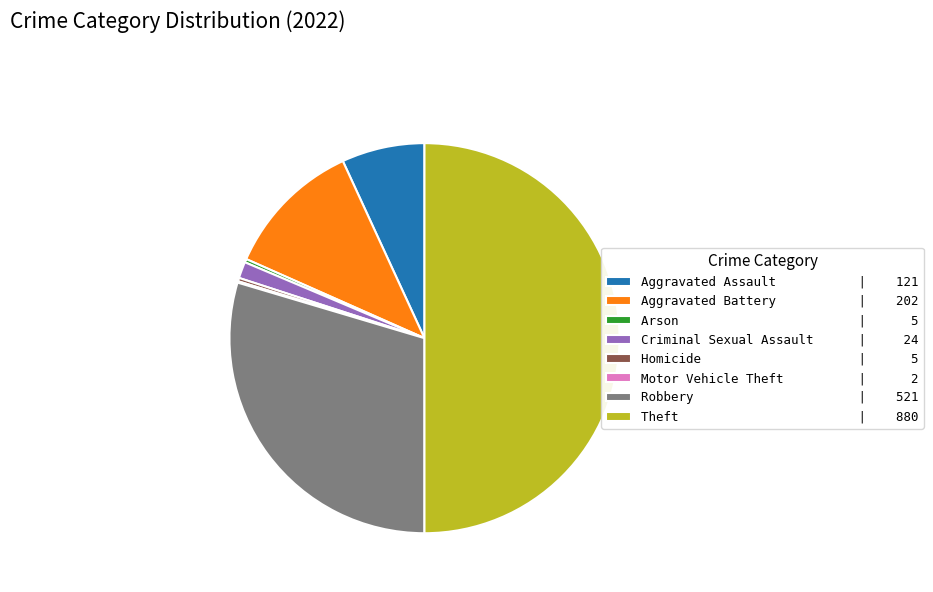

True or false: Robbery | 521 accounts for 19% of the total.

False